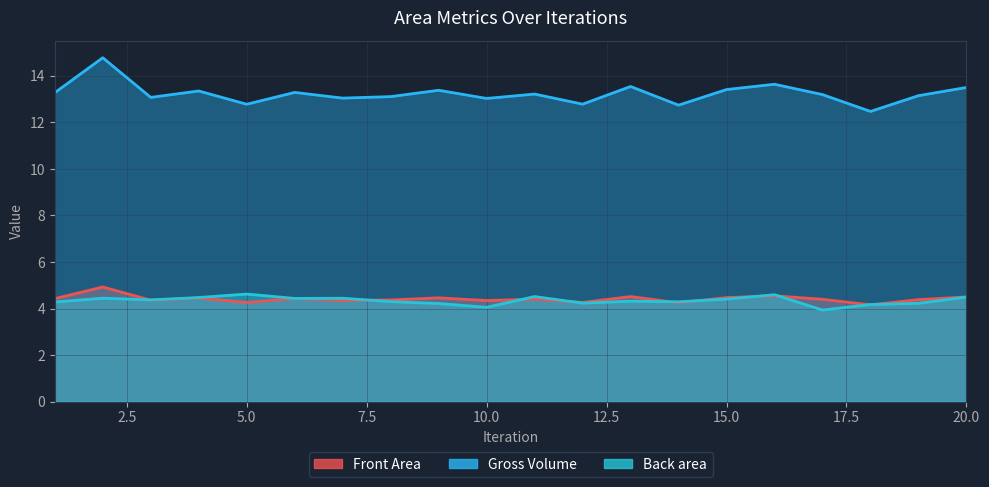

What are all the series names shown in the legend?

Front Area, Gross Volume, Back area